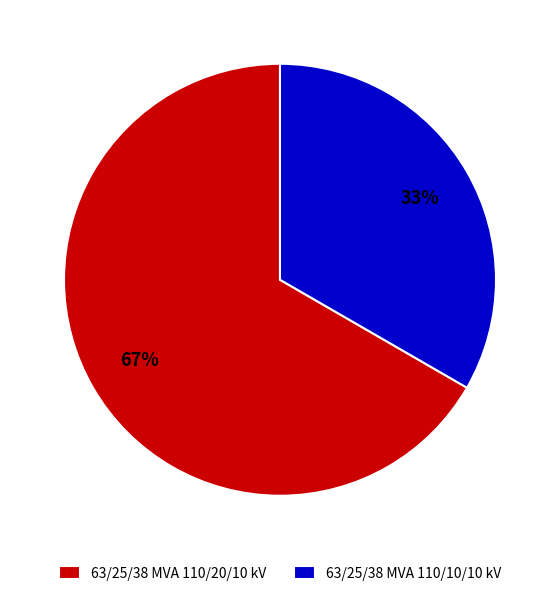

Does 63/25/38 MVA 110/10/10 kV account for over 50% of the chart?

No